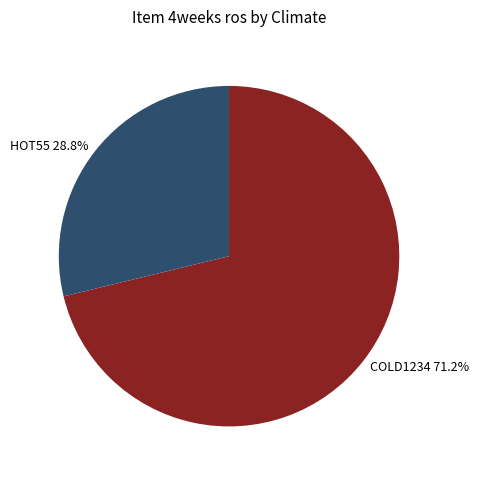

How many segments does this pie chart have?

2